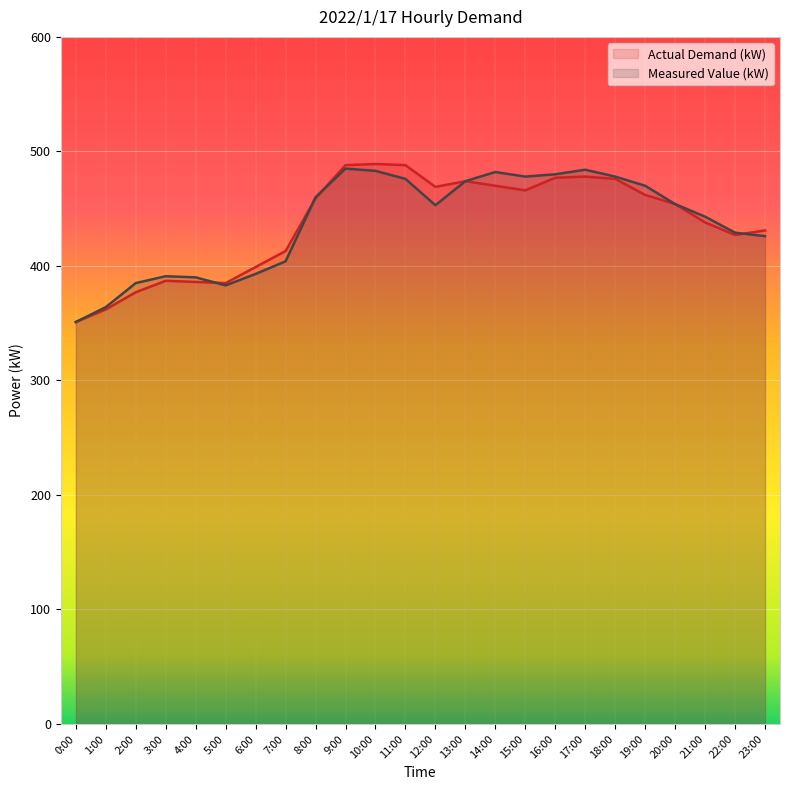

How many times do Actual Demand (kW) and Measured Value (kW) cross each other?

4